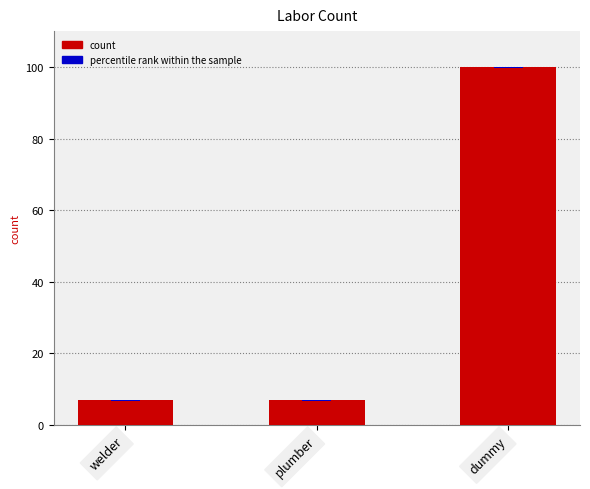

What is the label of the 1st bar from the left?

welder